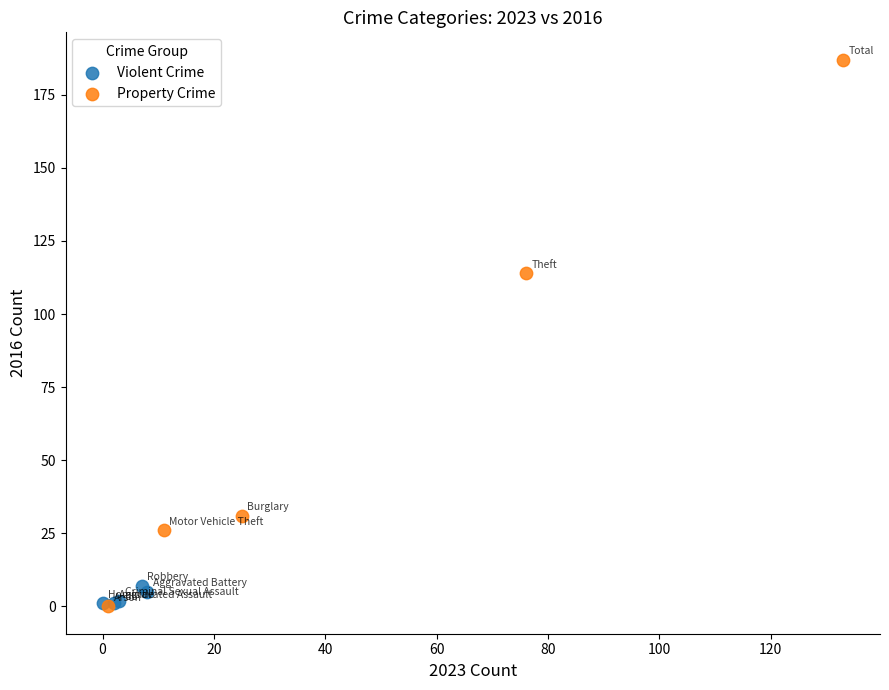

Which series contains the highest Y value?

Property Crime